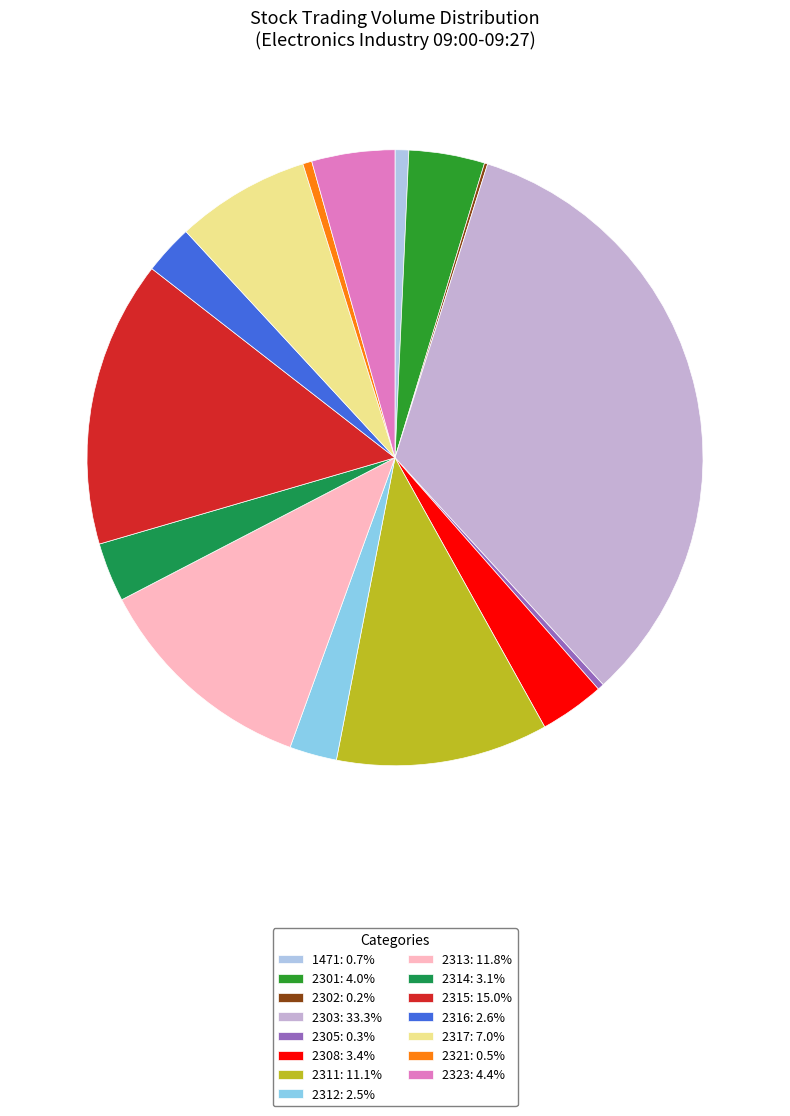

Which slice is the largest?

2303